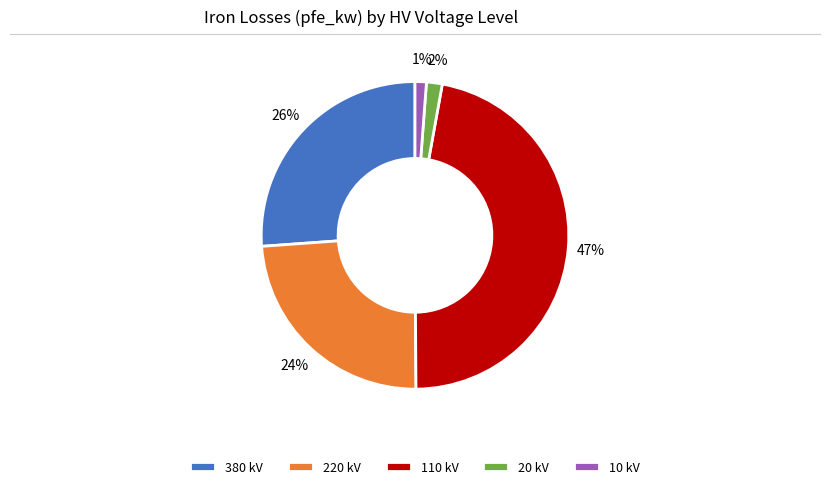

Do 110 kV and 10 kV together represent more than half of the pie?

No